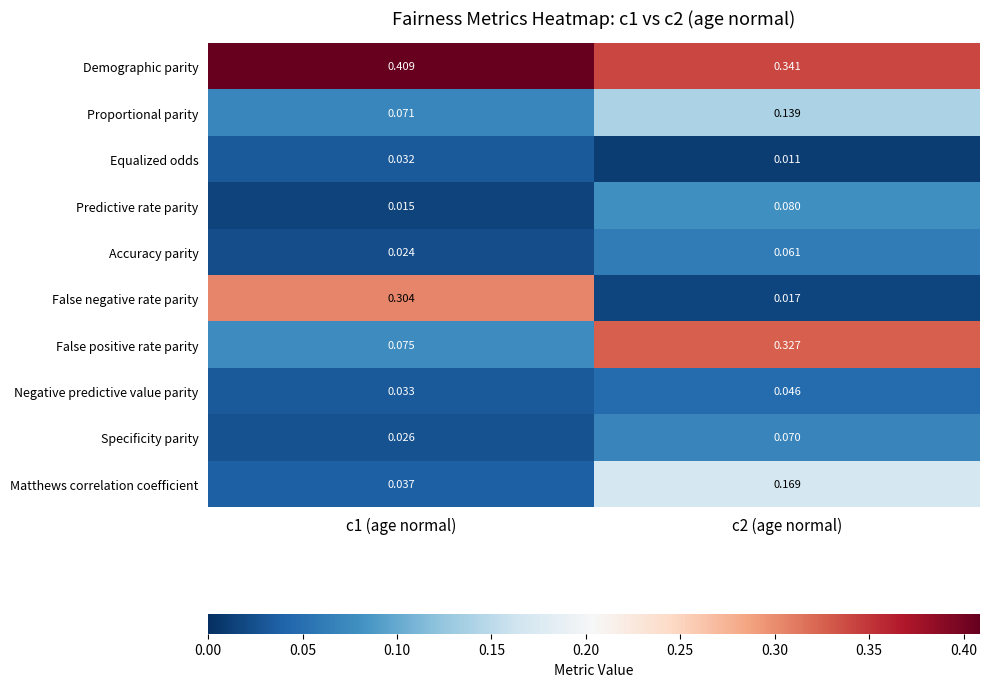

Which series has the largest range (max minus min)?

False negative rate parity